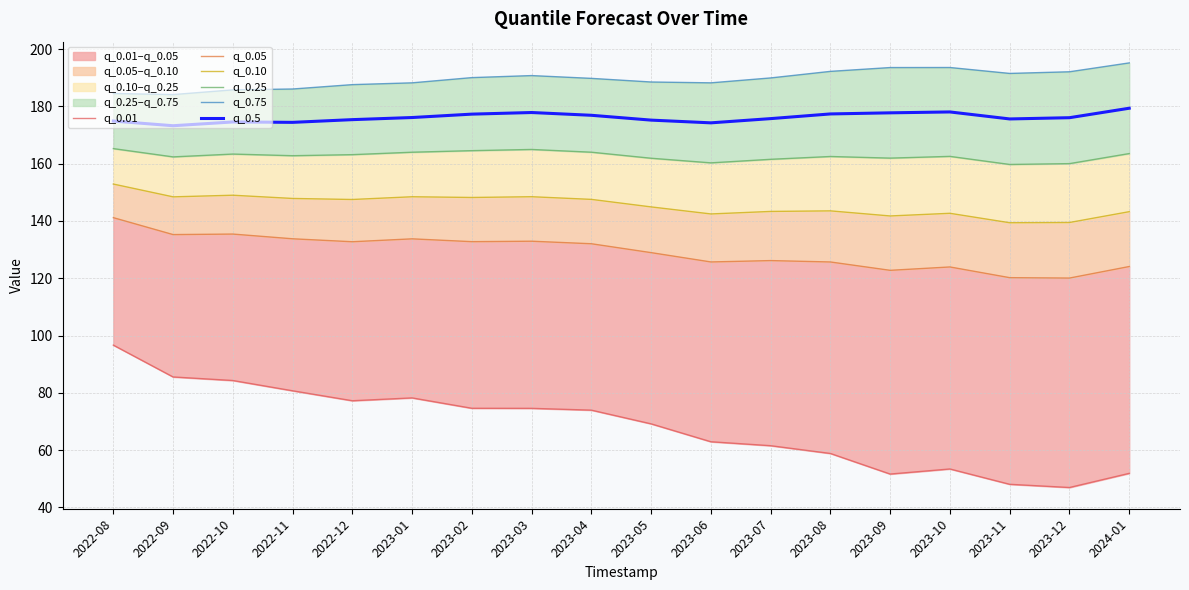

Reading right to left, list all the values displayed in this chart.

q_0.01: 51.9	47.0	48.1	53.4	51.7	58.8	61.6	62.9	69.2	74.0	74.6	74.6	78.2	77.3	80.7	84.3	85.6	96.7
q_0.05: 124.1	120.1	120.2	124.0	122.8	125.7	126.2	125.7	129.0	132.1	132.9	132.8	133.8	132.8	133.8	135.4	135.3	141.2
q_0.10: 143.3	139.5	139.4	142.7	141.8	143.5	143.3	142.5	144.9	147.5	148.5	148.2	148.5	147.5	147.9	149.0	148.4	152.9
q_0.25: 163.5	160.0	159.7	162.6	162.0	162.5	161.5	160.3	161.9	164.0	165.0	164.6	164.0	163.2	162.8	163.4	162.4	165.3
q_0.75: 195.2	192.1	191.5	193.6	193.6	192.2	189.9	188.2	188.5	189.8	190.8	190.1	188.2	187.6	186.1	185.8	184.1	184.5
q_0.5: 179.4	176.1	175.6	178.1	177.8	177.4	175.7	174.3	175.2	176.9	177.9	177.3	176.1	175.4	174.4	174.6	173.3	174.9